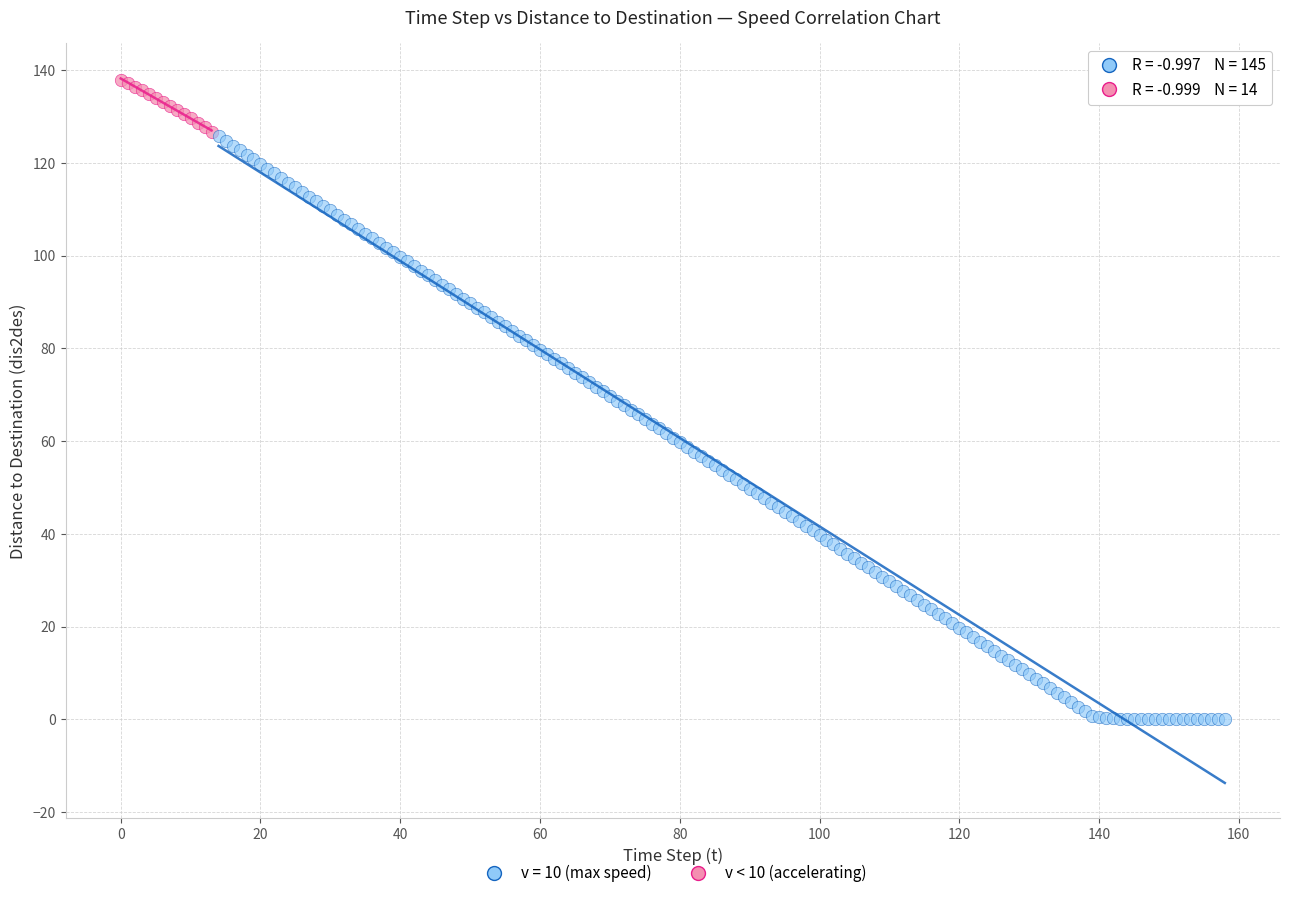

Which series contains the lowest Y value?

v = 10 (max speed)